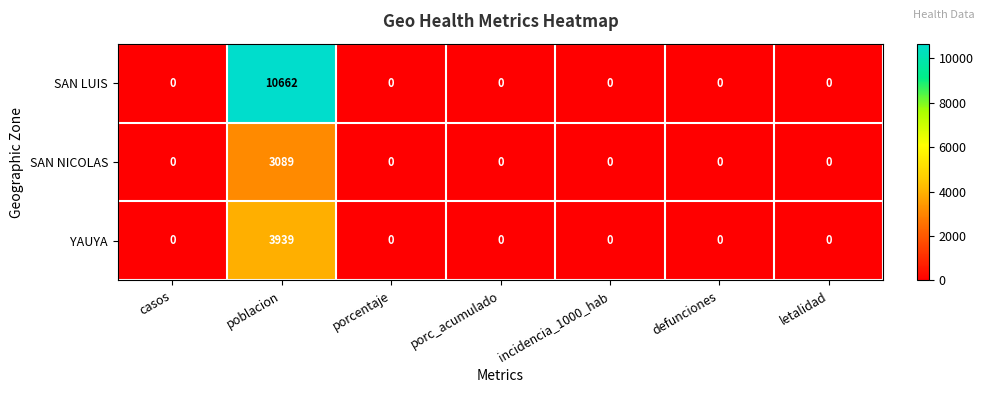

Which series has the largest range (max minus min)?

SAN LUIS